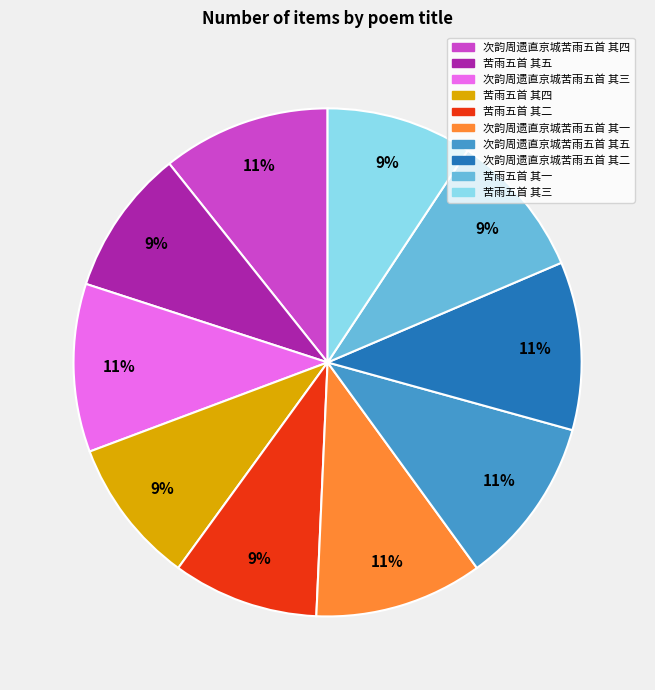

Count the number of slices in the pie.

10